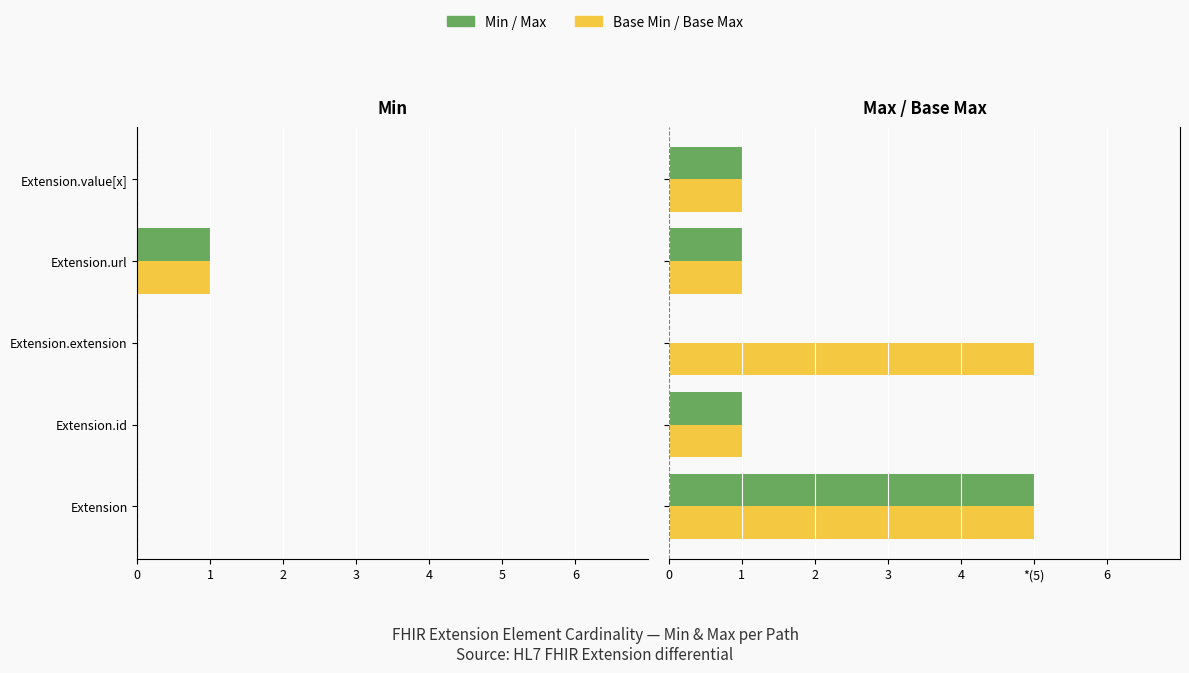

What is the value of the Base Max bar at the 1st from the left?

5